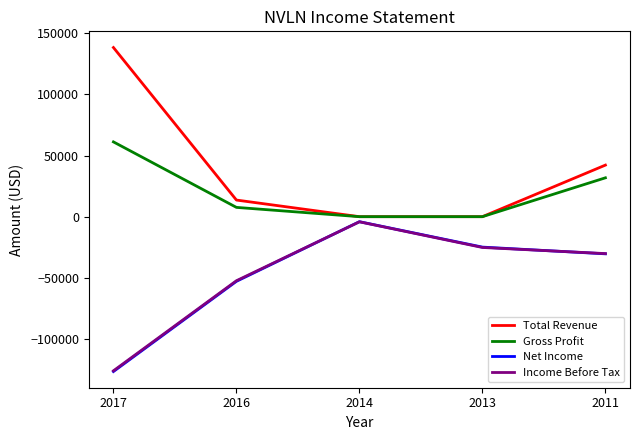

What are all the series names shown in the legend?

Total Revenue, Gross Profit, Net Income, Income Before Tax